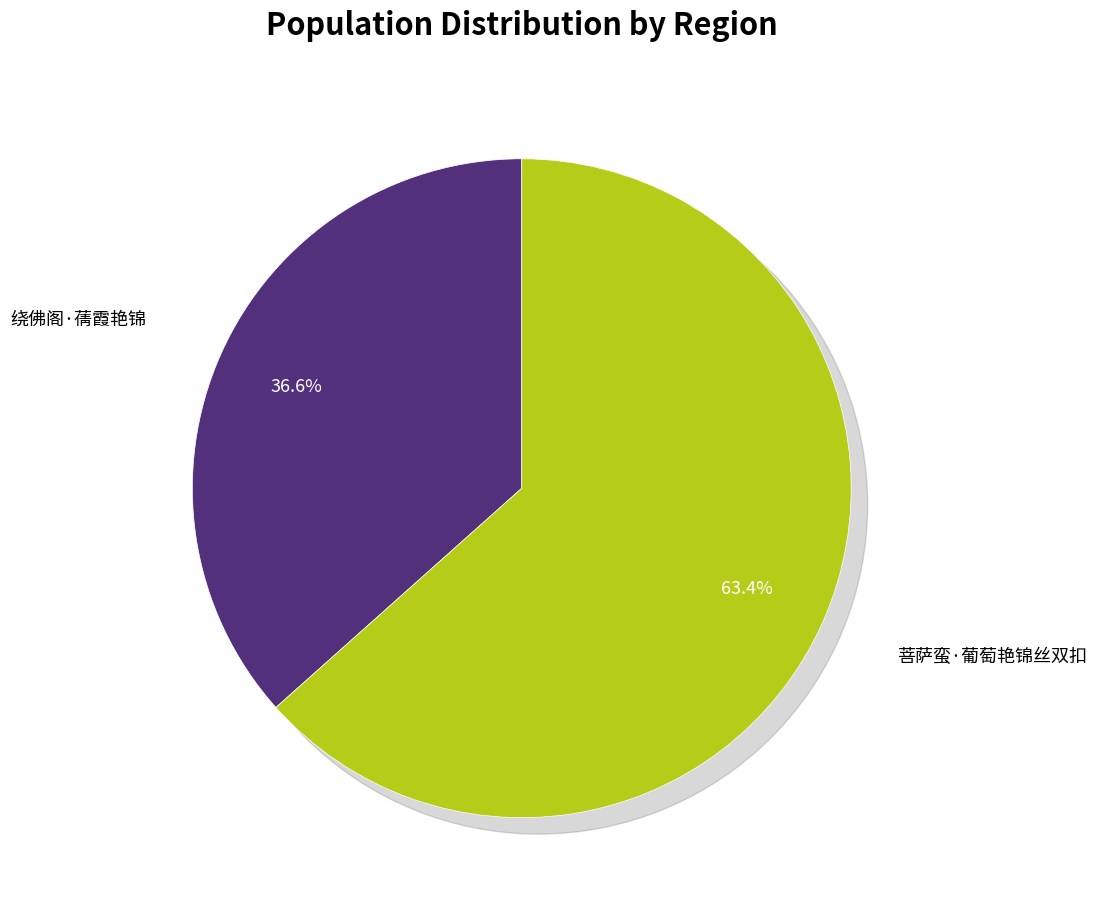

Which slice is the largest?

菩萨蛮·葡萄艳锦丝双扣